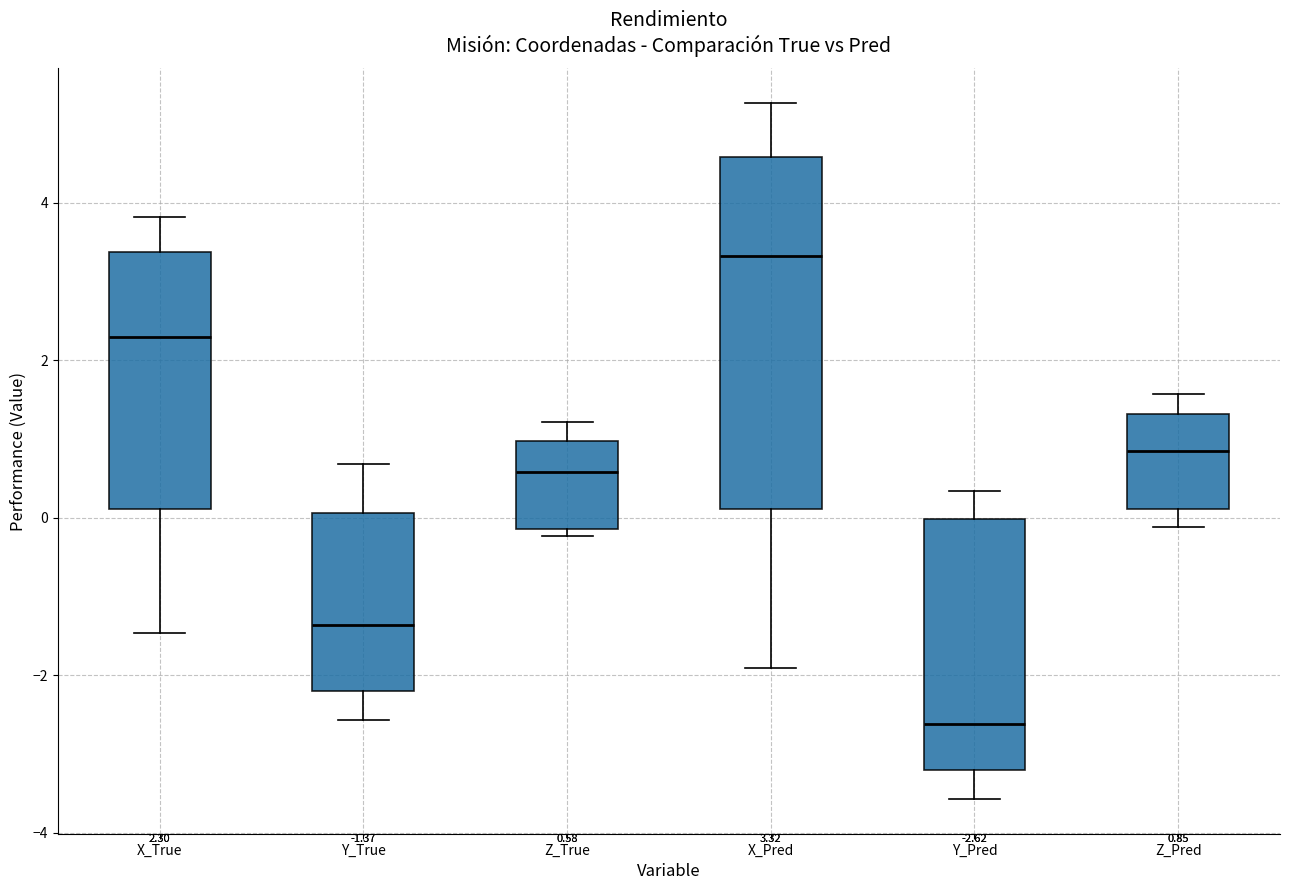

Which box has the highest median line?

X_Pred